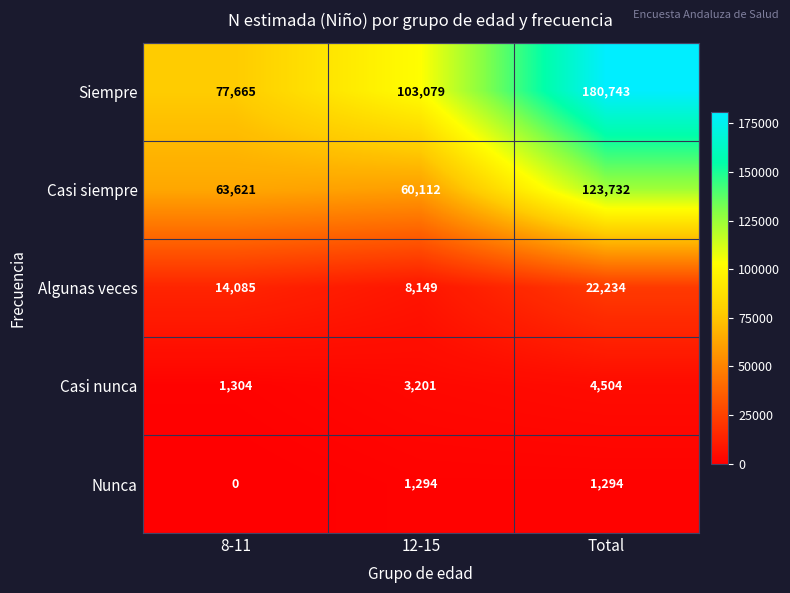

What is the average value of the Algunas veces series?

14823